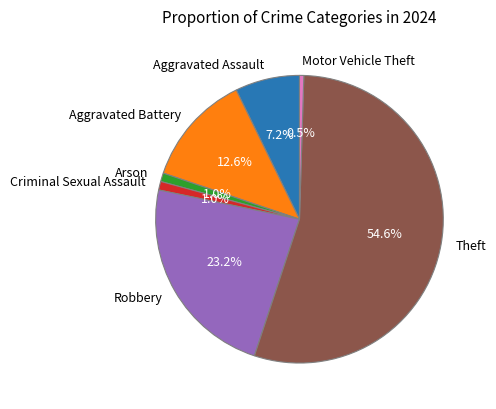

Combined, do Motor Vehicle Theft and Criminal Sexual Assault account for over 50%?

No